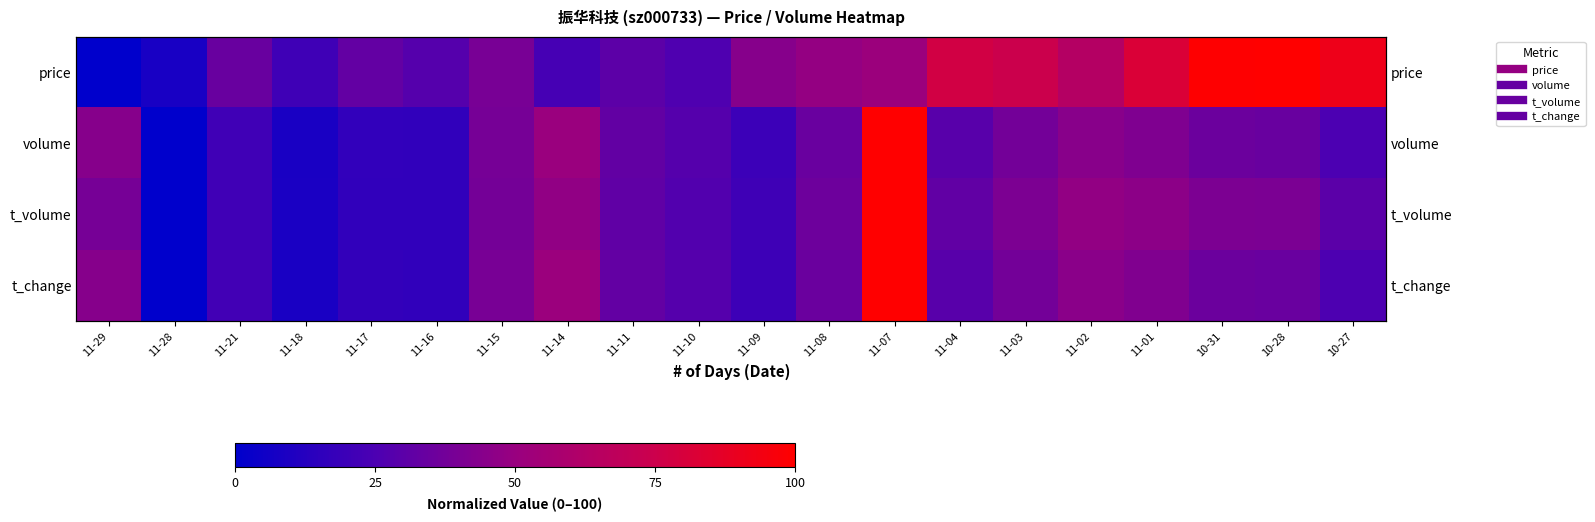

What is the difference between the maximum and minimum values in the volume series?

100.0